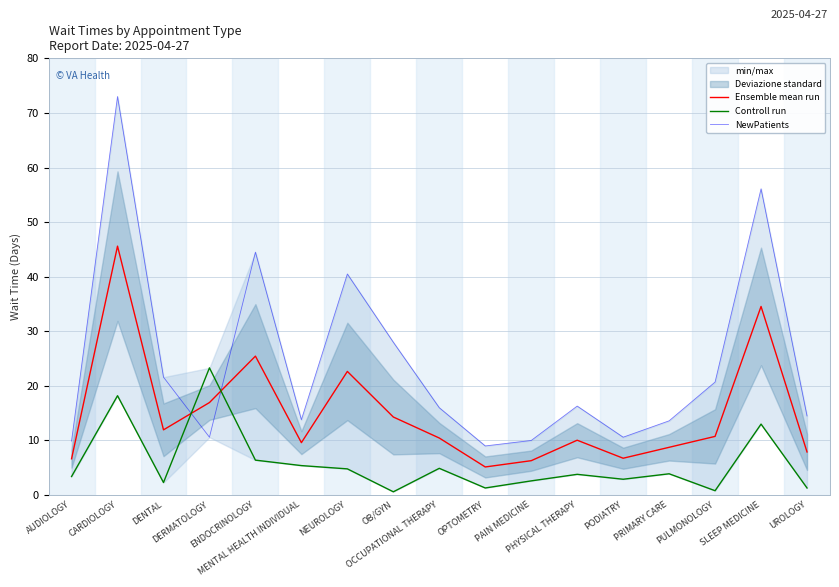

Read the NewPatients value at PHYSICAL THERAPY.

16.3